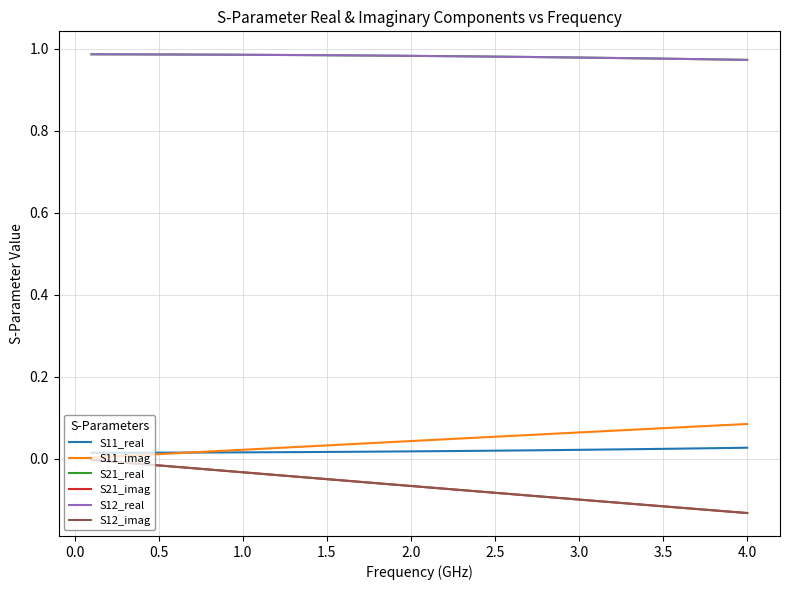

Which series has the widest spread of values?

S21_imag